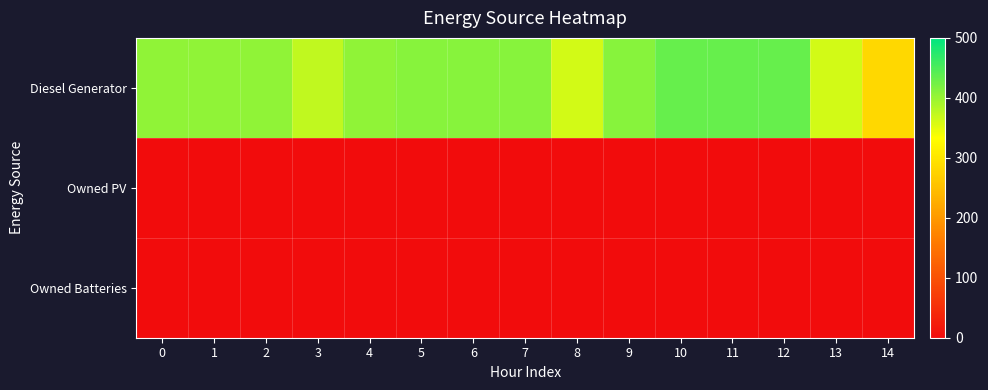

Which series has the widest spread of values?

Diesel Generator